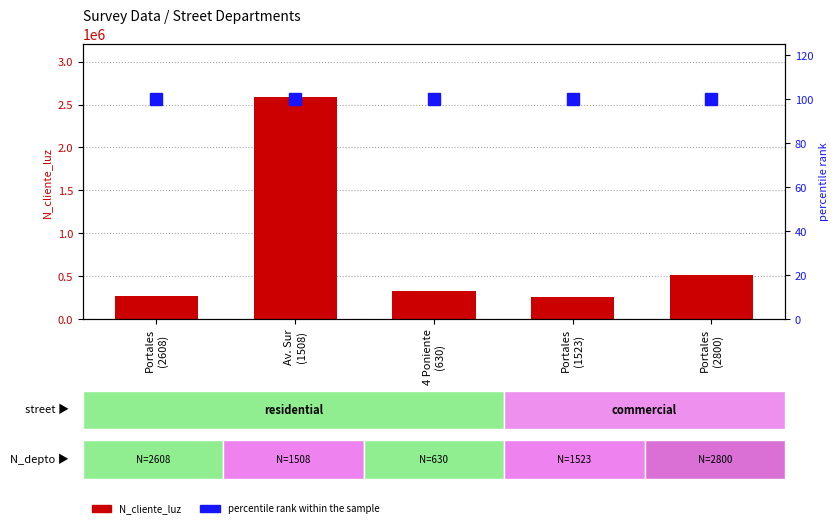

Between Portales
(2800) and Av. Sur
(1508), which is larger?

Av. Sur
(1508)